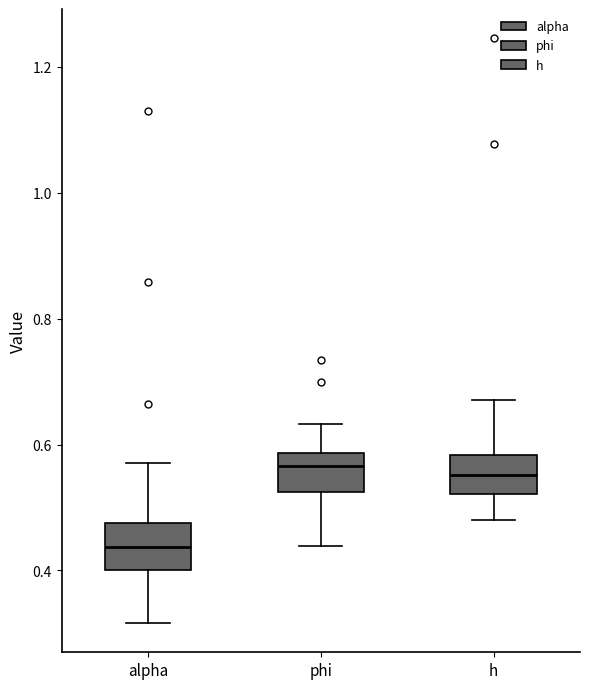

Reading left to right, transcribe this box plot: for each box, give where its median line is, the range the box spans, and where its two whiskers end, as read against the y-axis. The values are not printed on the chart, so give them approximately, as read against the axis.

alpha: median 0.44, box 0.40 to 0.48, whiskers 0.32 to 0.58
phi: median 0.56, box 0.52 to 0.58, whiskers 0.44 to 0.64
h: median 0.56, box 0.52 to 0.58, whiskers 0.48 to 0.68